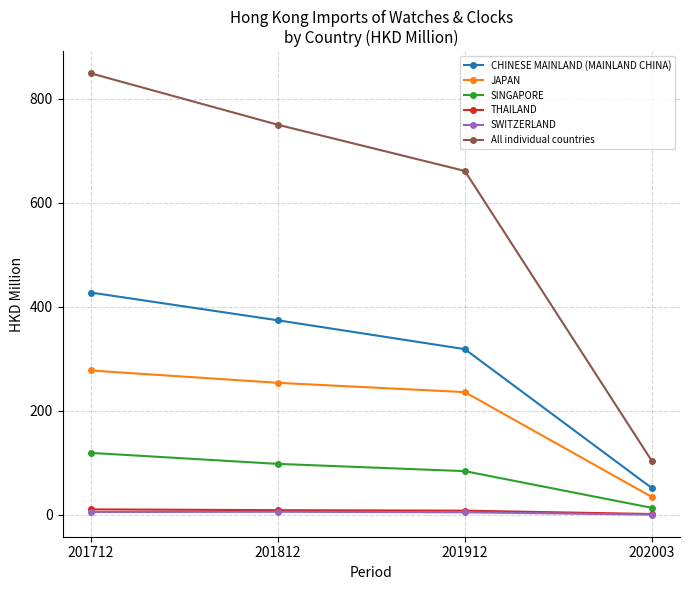

List the labels in order of CHINESE MAINLAND (MAINLAND CHINA) value, largest first.

201712, 201812, 201912, 202003